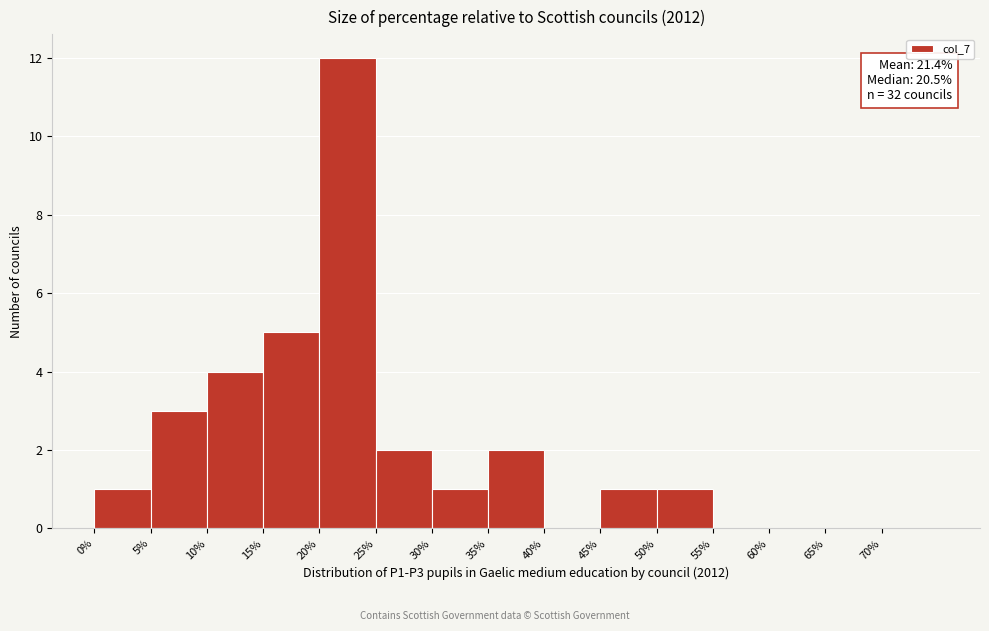

Over which range of the x-axis is the bar tallest?

20 to 25